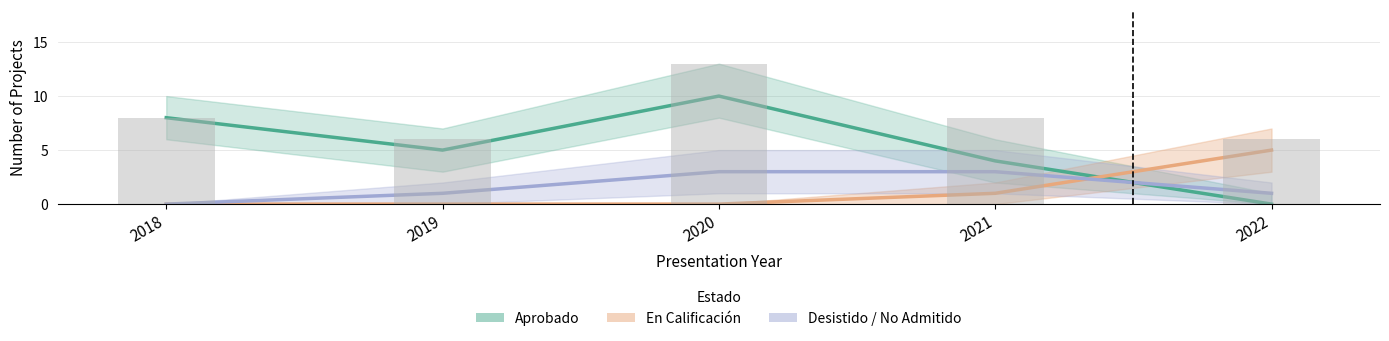

What is the average value of the Desistido / No Admitido series?

2